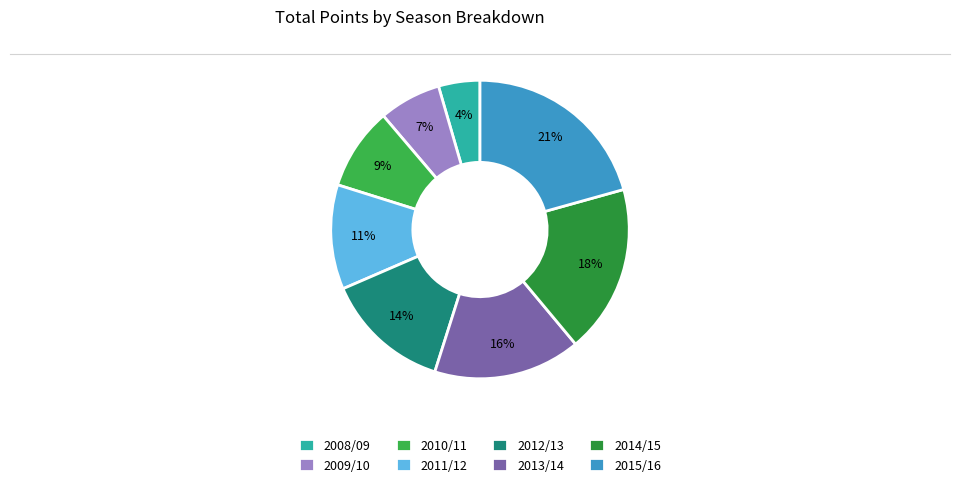

Is it true that 2010/11 is 9% of the pie?

True